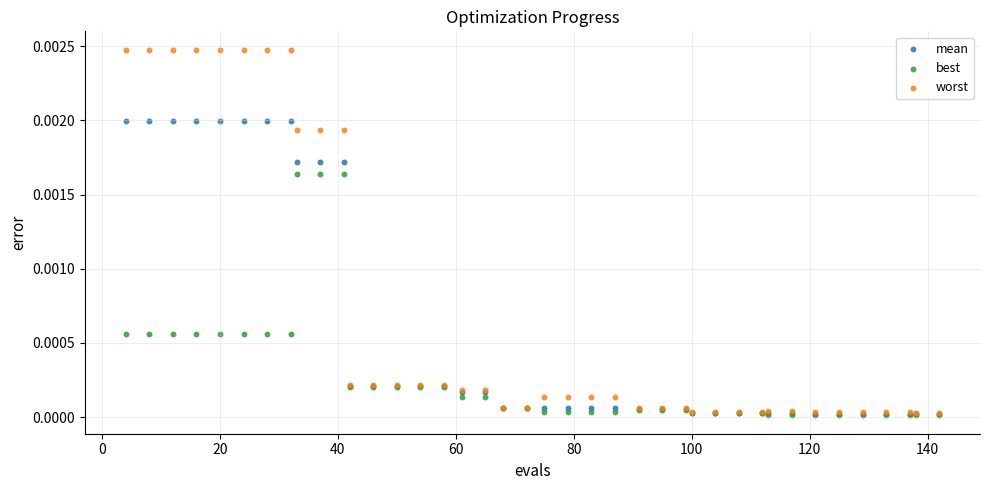

What are all the series names shown in the legend?

mean, best, worst